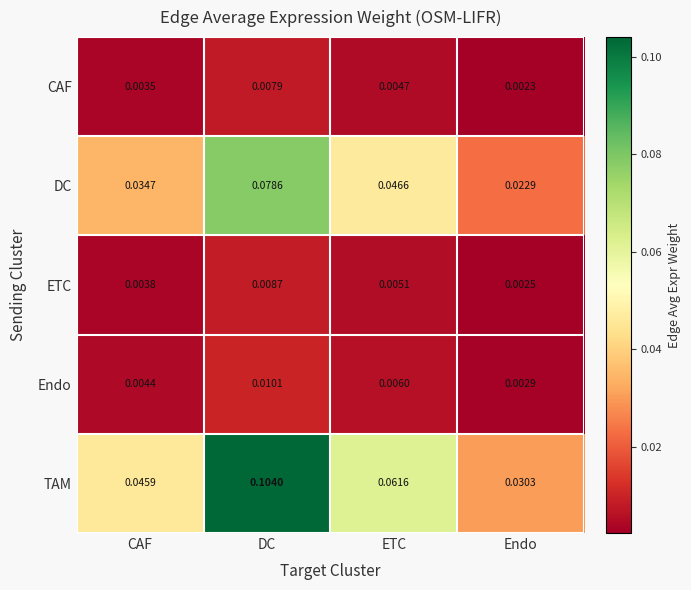

Is the value of DC at Endo greater than the value of Endo at ETC?

Yes